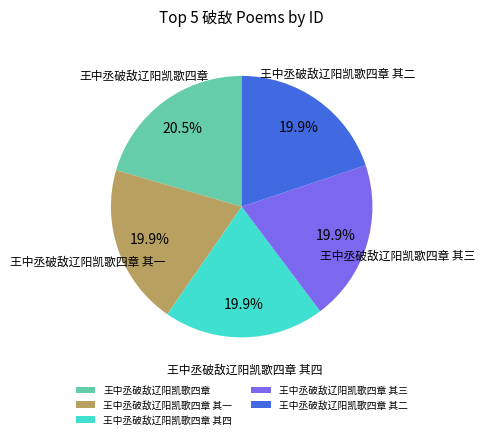

The 王中丞破敌辽阳凯歌四章 其三 slice represents 20% of the pie. True or false?

True